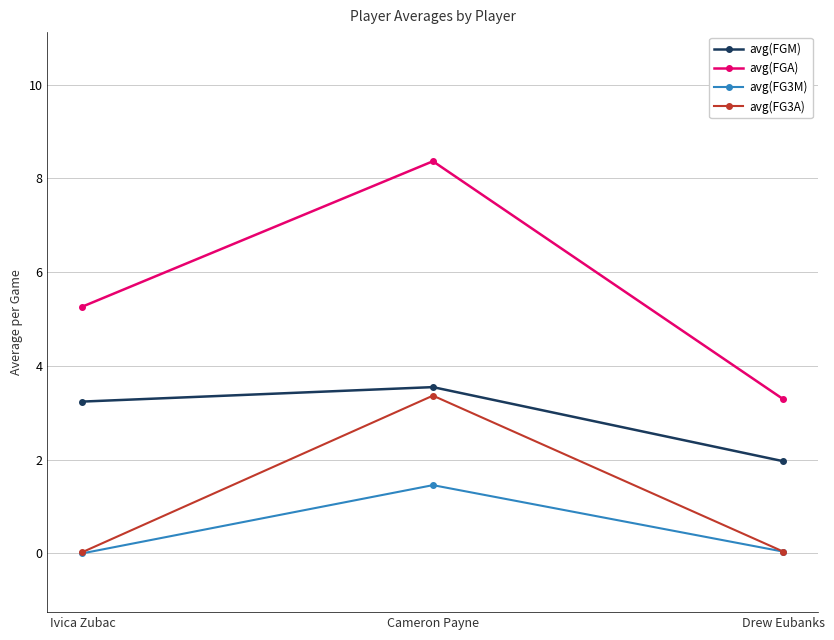

What is the lowest value of the avg(FGM) series?

2.0